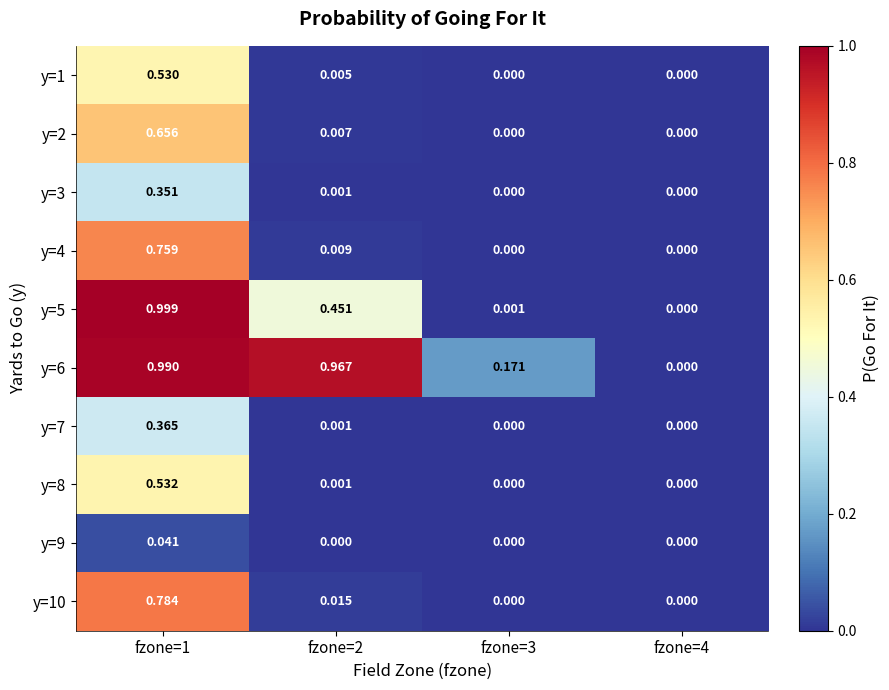

Is the value of y=6 at fzone=1 greater than the value of y=5 at fzone=1?

No